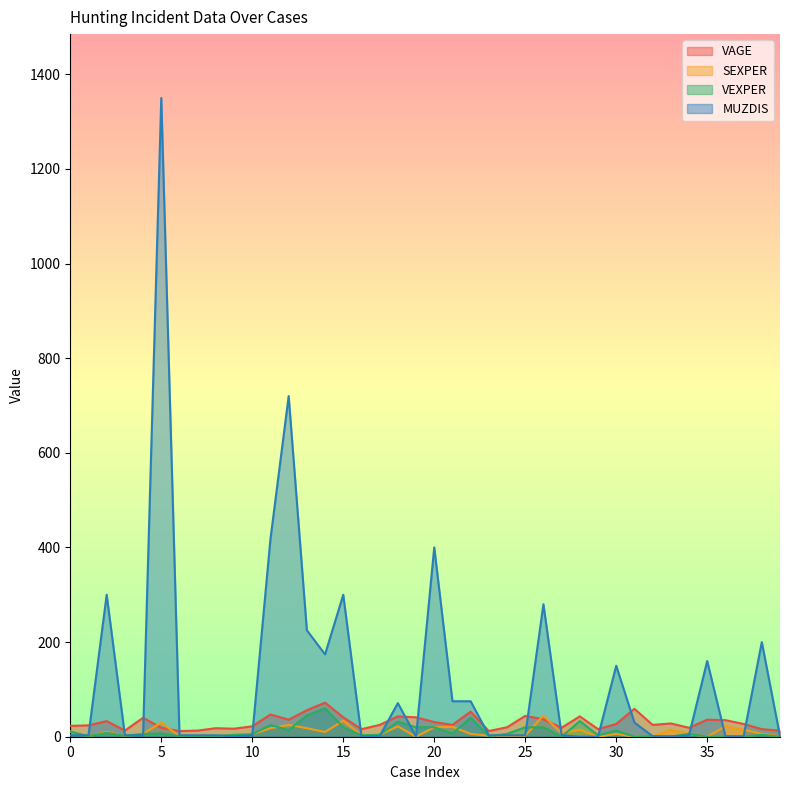

At which label does MUZDIS first exceed 3?

2